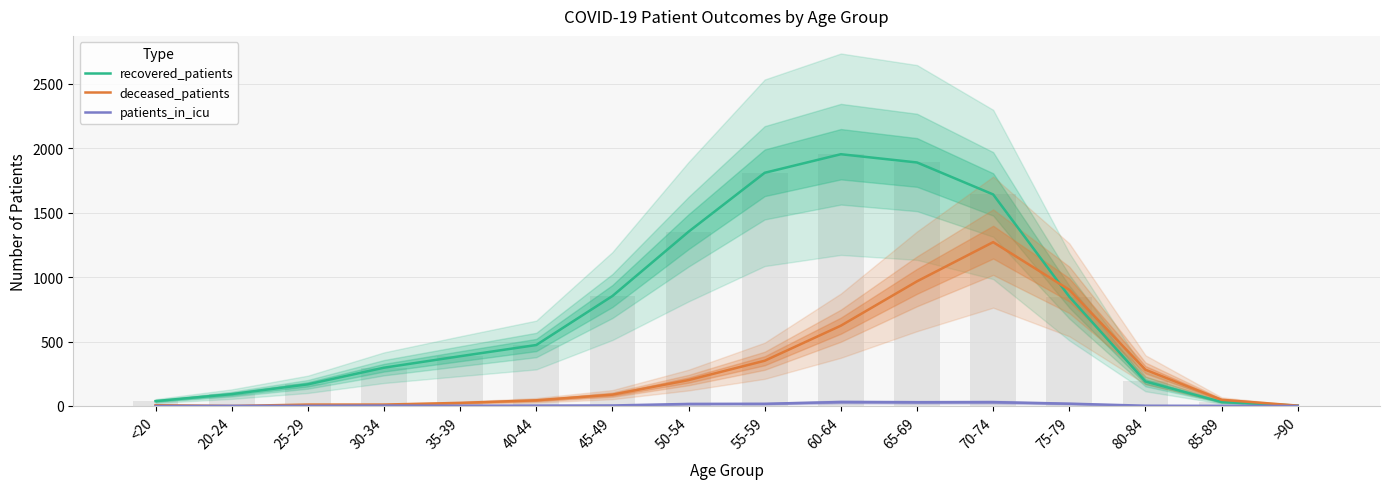

List the series in order of their overall mean, highest first.

recovered_patients, deceased_patients, patients_in_icu